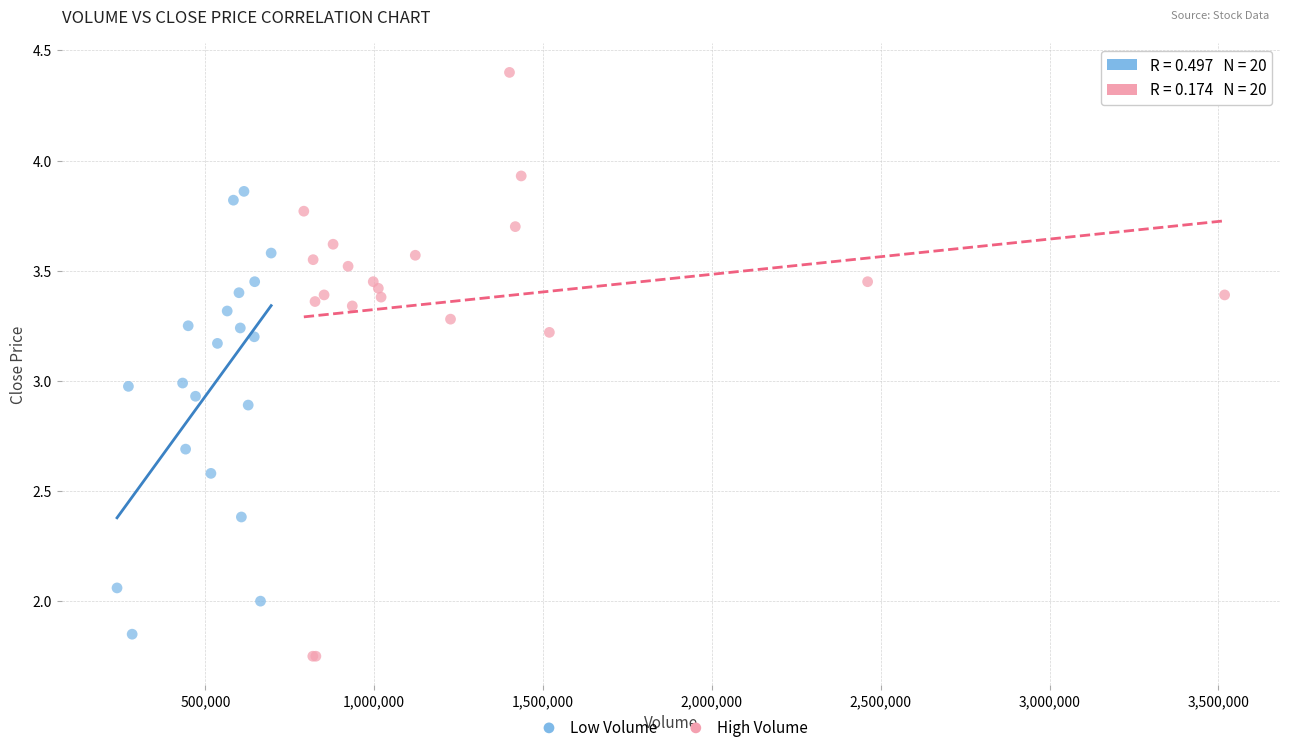

Which series has the largest Y range (max minus min)?

High Volume